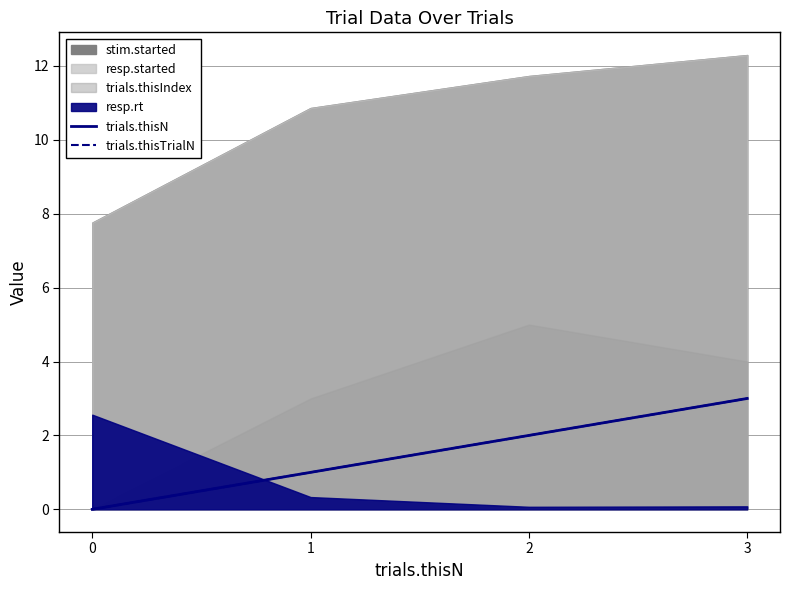

Which has a higher value, 1 or 2?

2